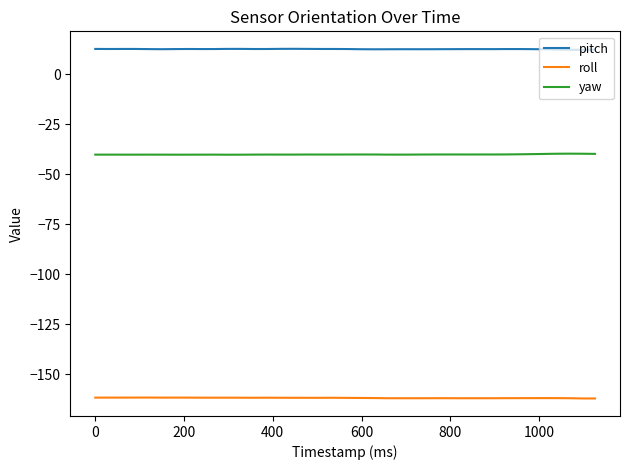

What is the minimum value shown in the chart?

-162.2